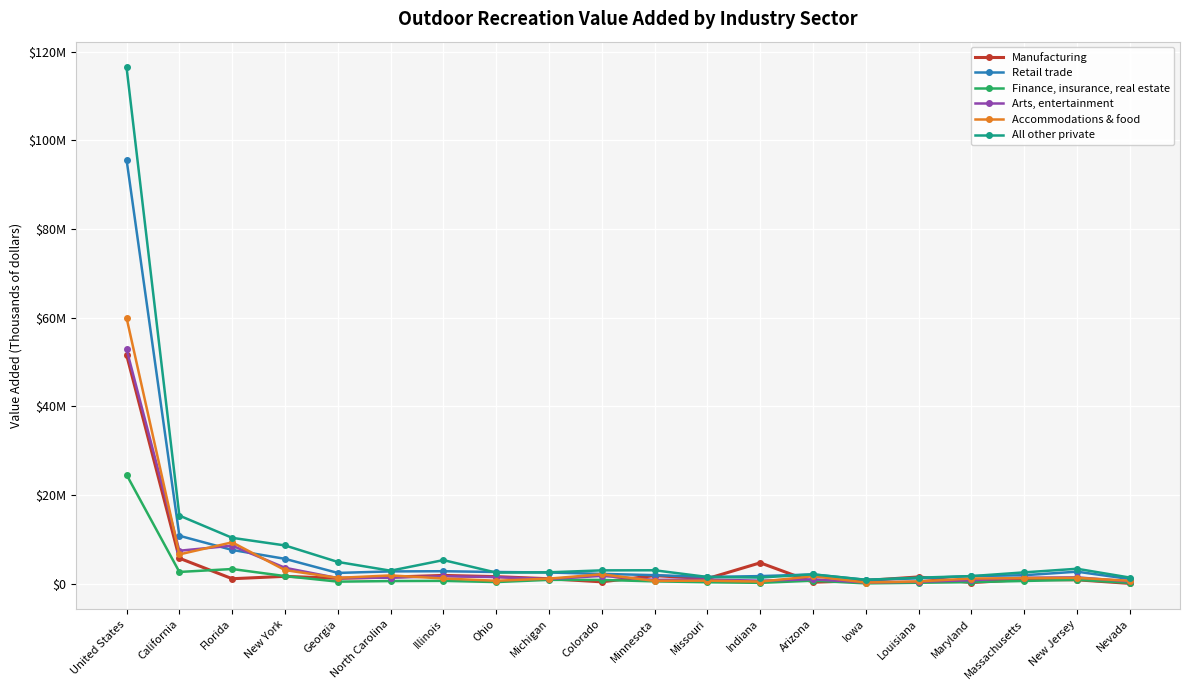

What is the value of the Finance, insurance, real estate point at the 4th from the left?

1745373